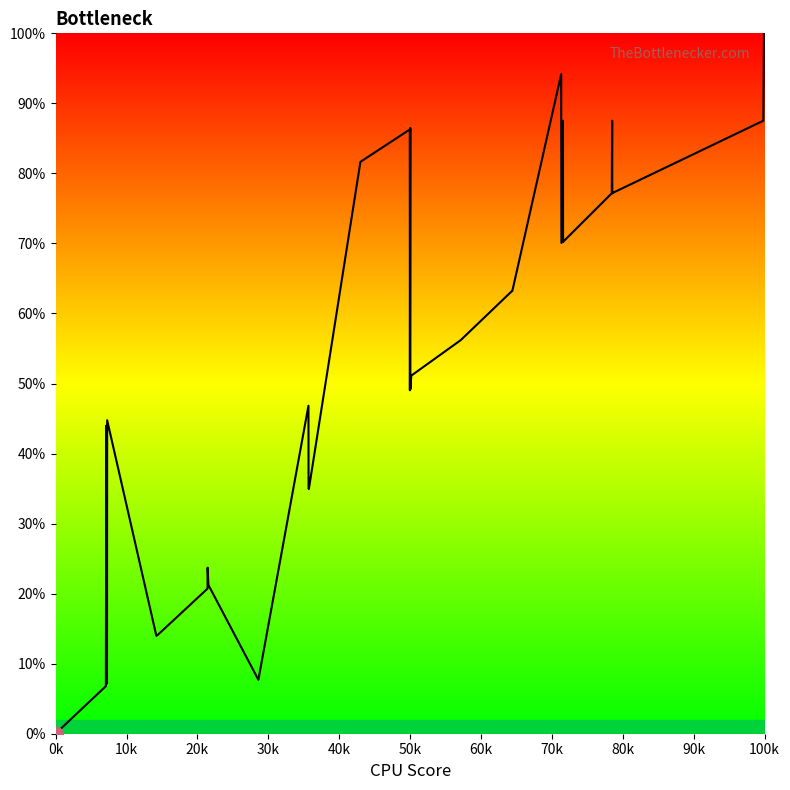

What is the greatest value displayed?

100.0